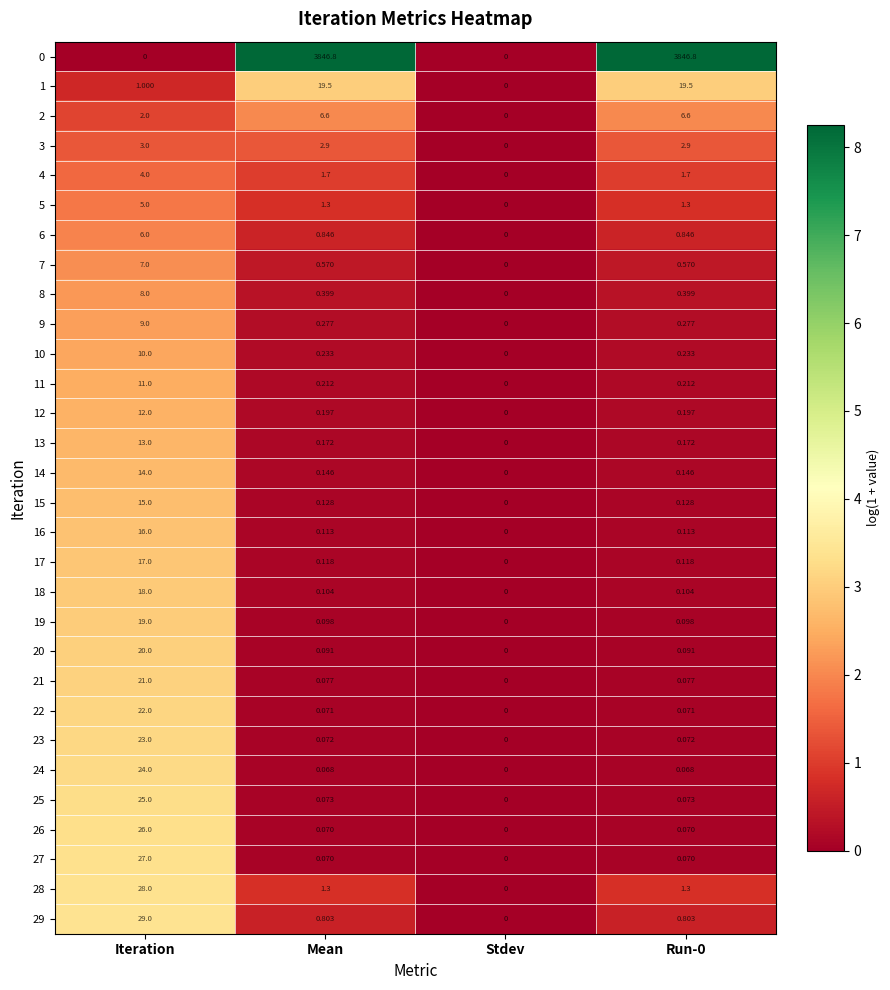

Is the value of 5 at Mean greater than the value of 4 at Run-0?

No